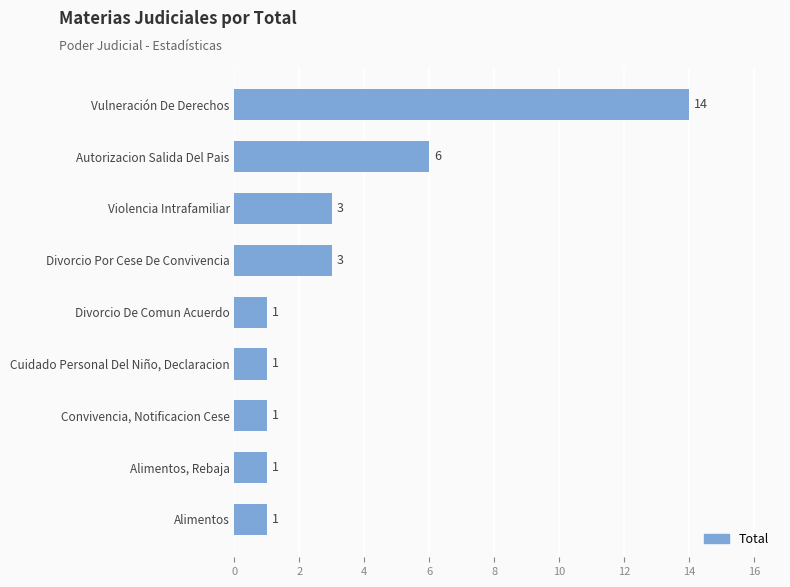

Approximately how many times larger is the value at Cuidado Personal Del Niño, Declaracion compared to Convivencia, Notificacion Cese?

1.0